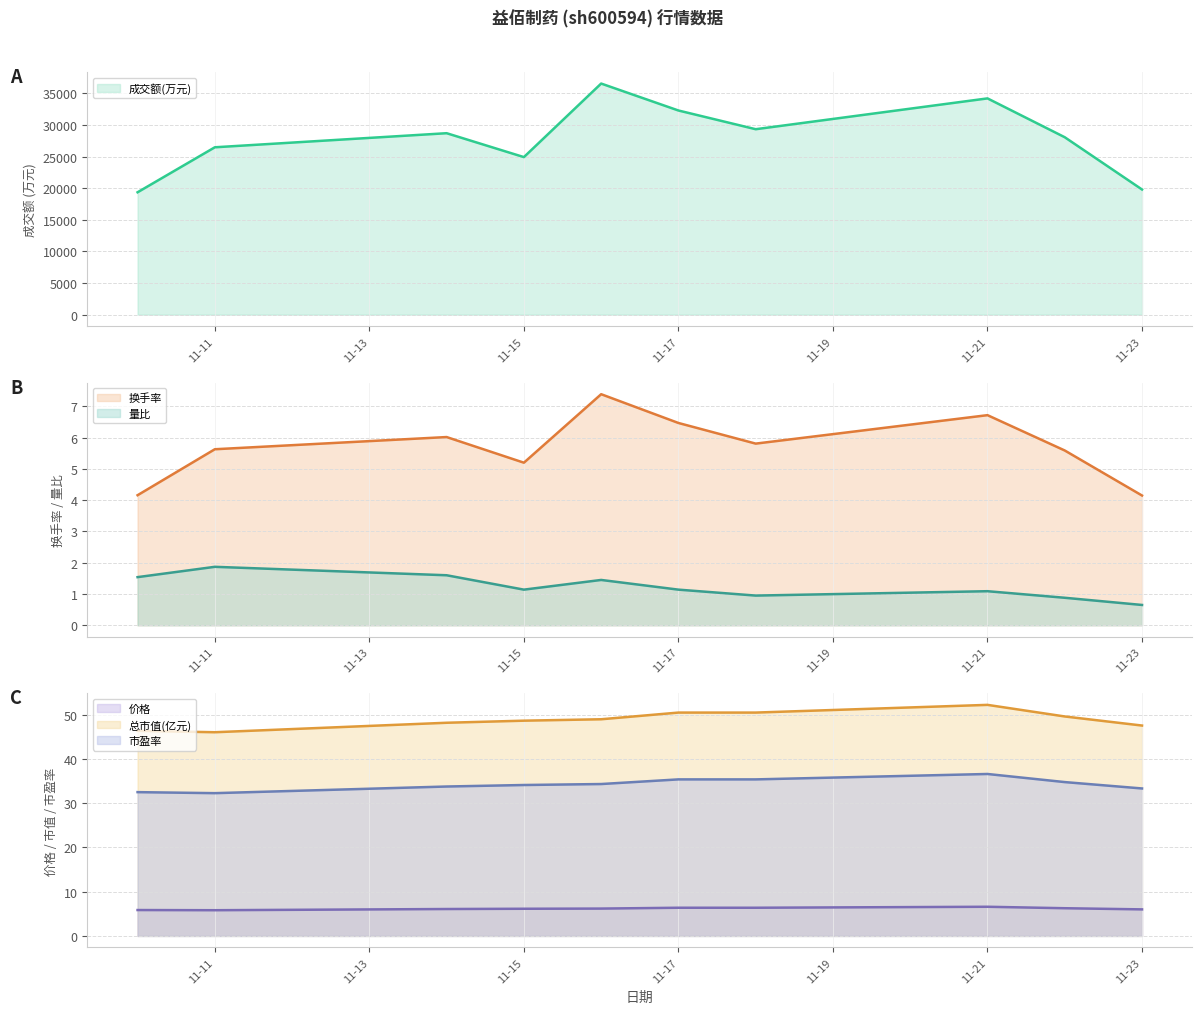

How many data points in 量比 (线) are less than 1?

3